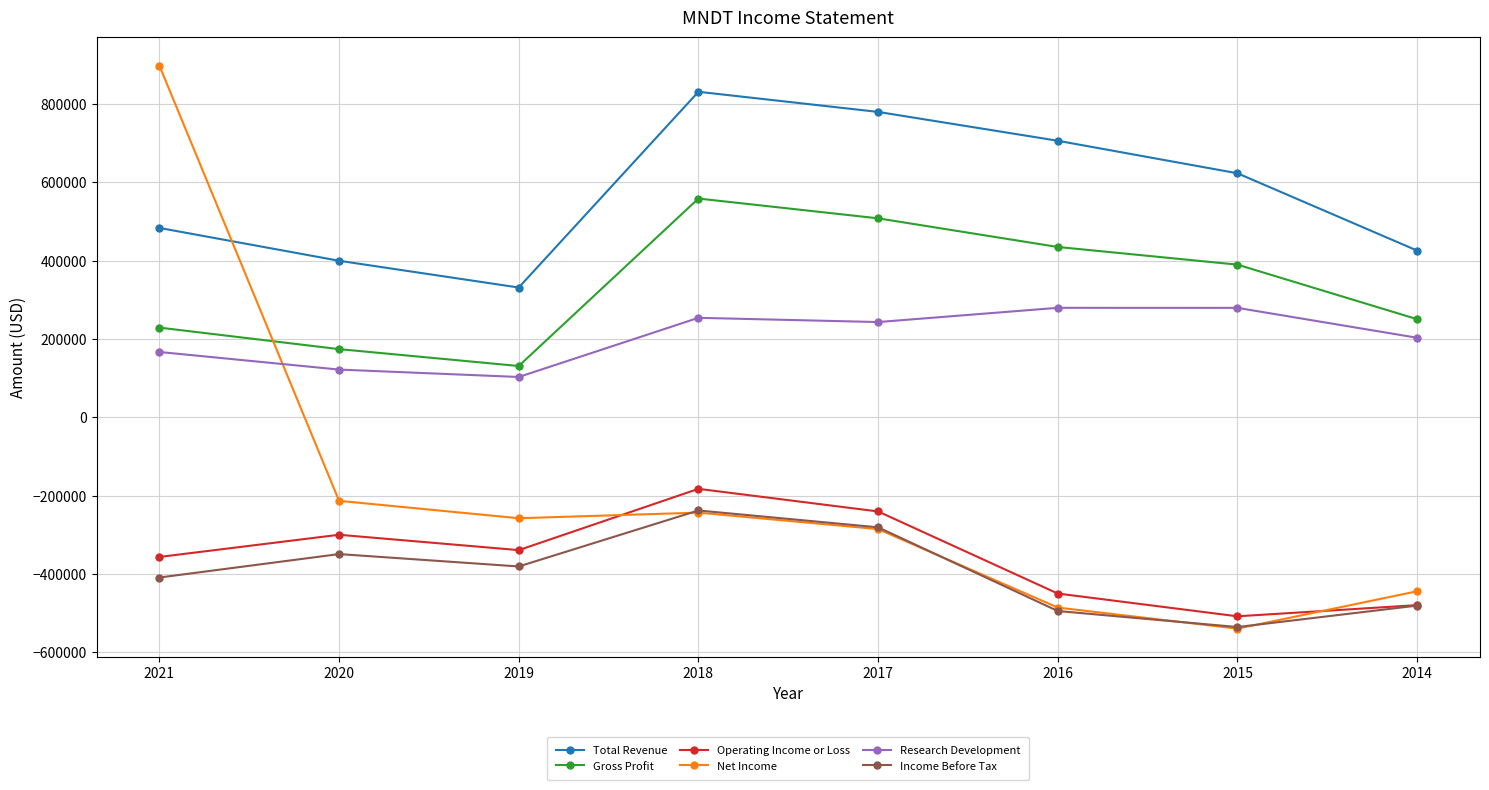

Rank the categories by Operating Income or Loss value from highest to lowest.

2018, 2017, 2020, 2019, 2021, 2016, 2014, 2015